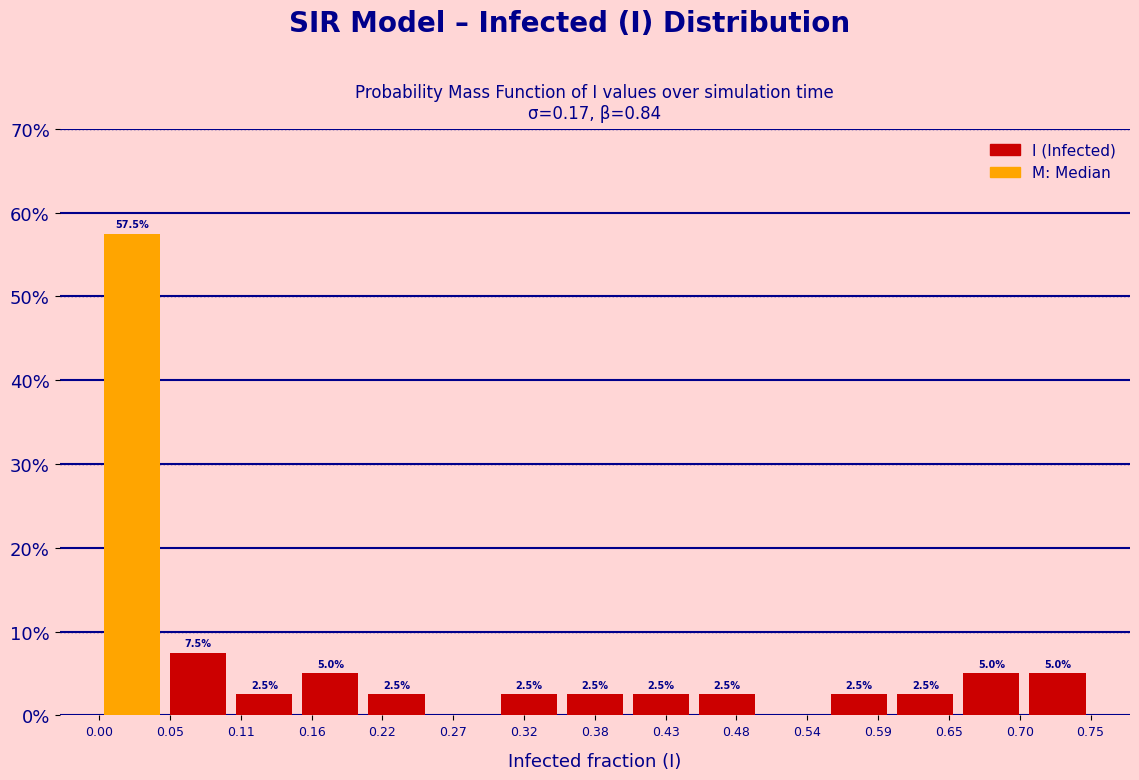

Which range on the x-axis has the tallest bar?

0.00 to 0.05